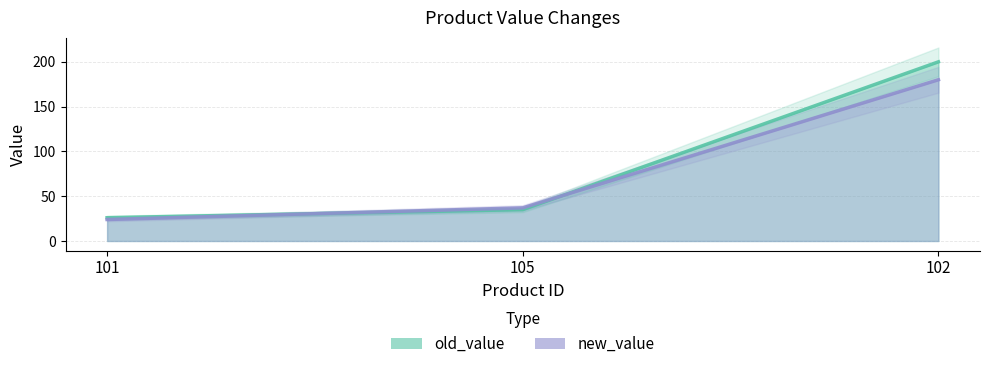

Is it true that old_value equals 26.0 at 101?

True